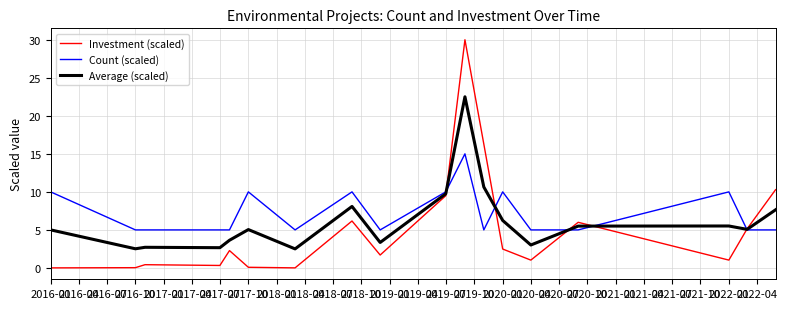

What is the greatest value displayed?

30.0